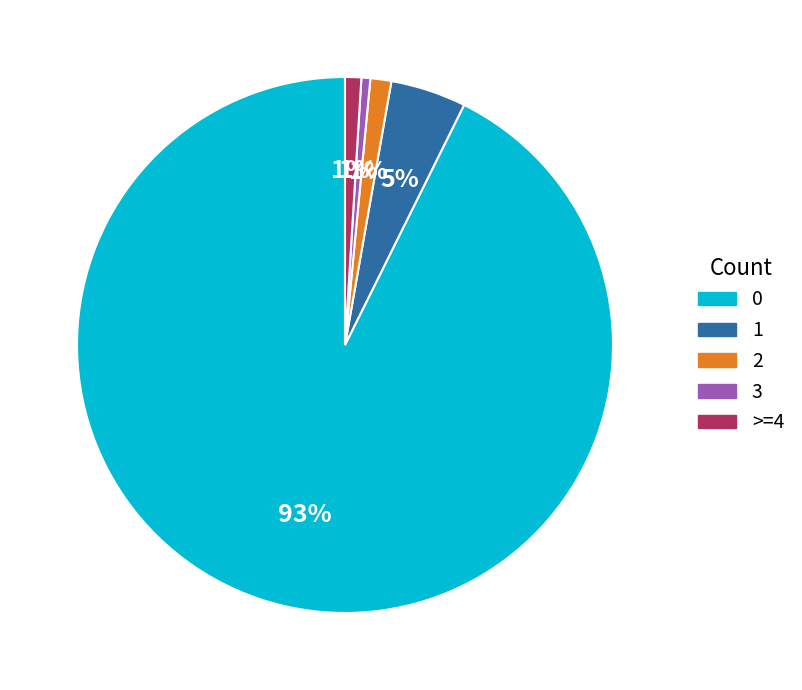

Do 1 and 3 together represent more than half of the pie?

No